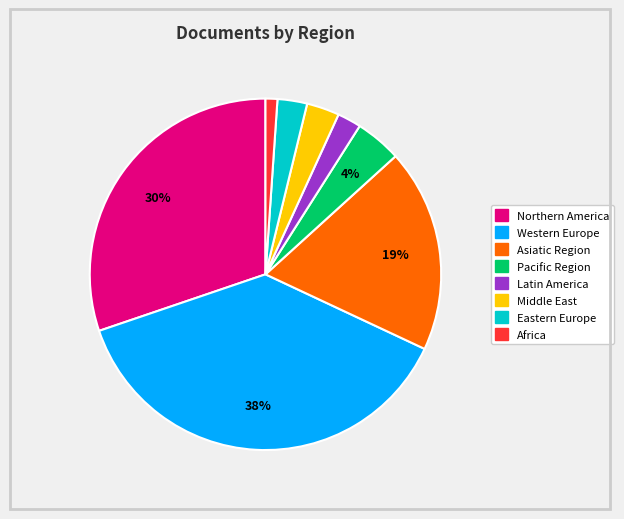

Does any single category account for the majority?

No